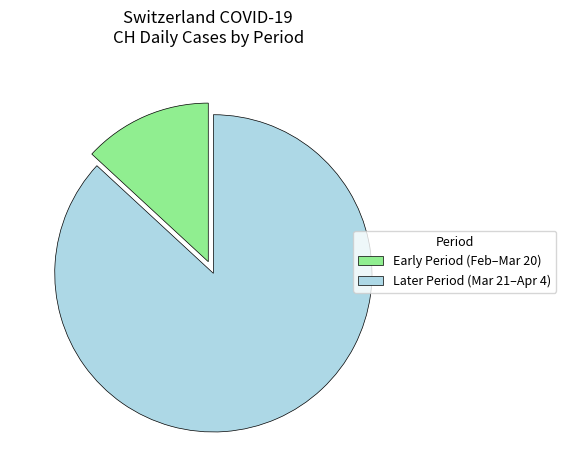

Is there a majority slice in this chart?

Yes